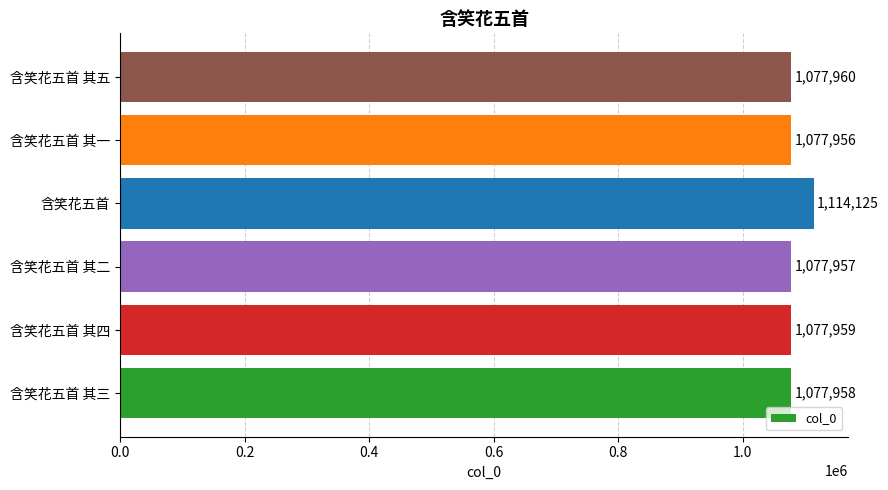

What is the sum of all values?

6503915